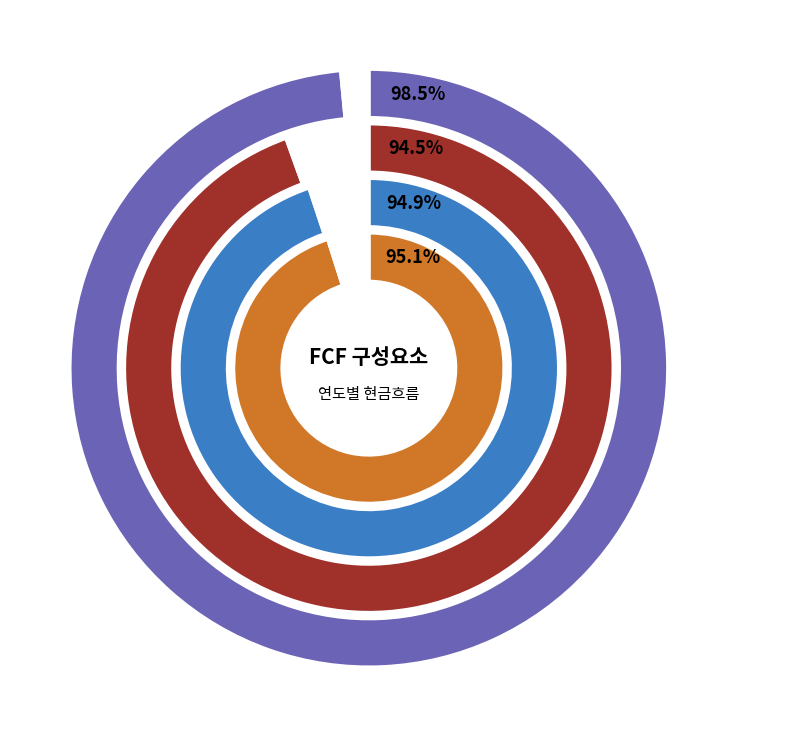

To the nearest percent, what portion does 유무형자산상각비 represent?

9%